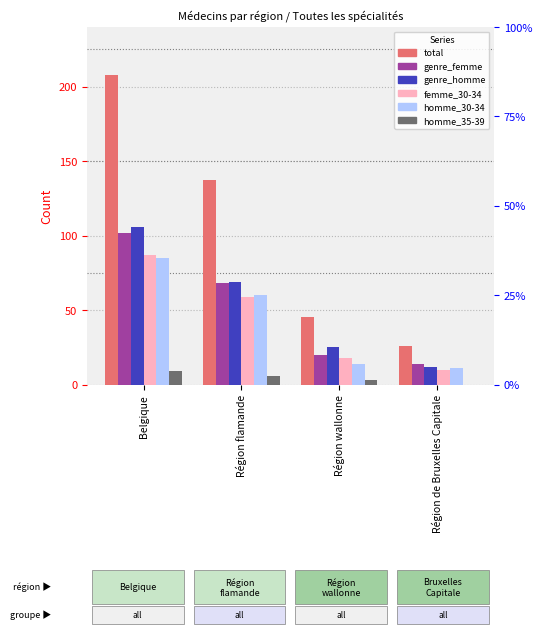

Which series changed the most between Belgique and Région de Bruxelles Capitale?

total